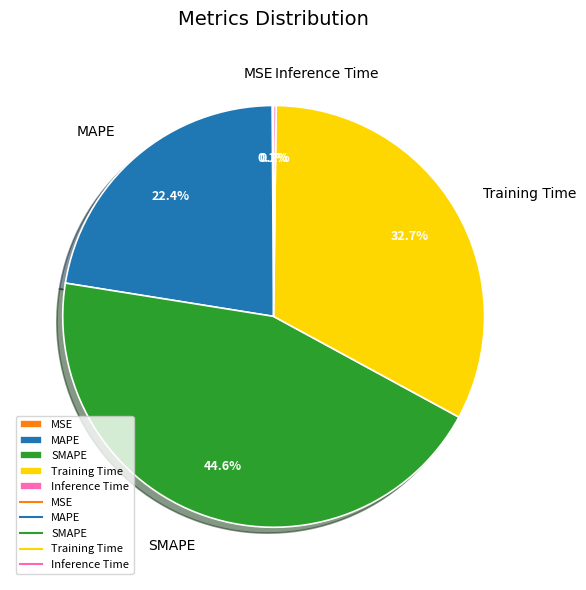

Which category has the biggest portion of the pie?

SMAPE